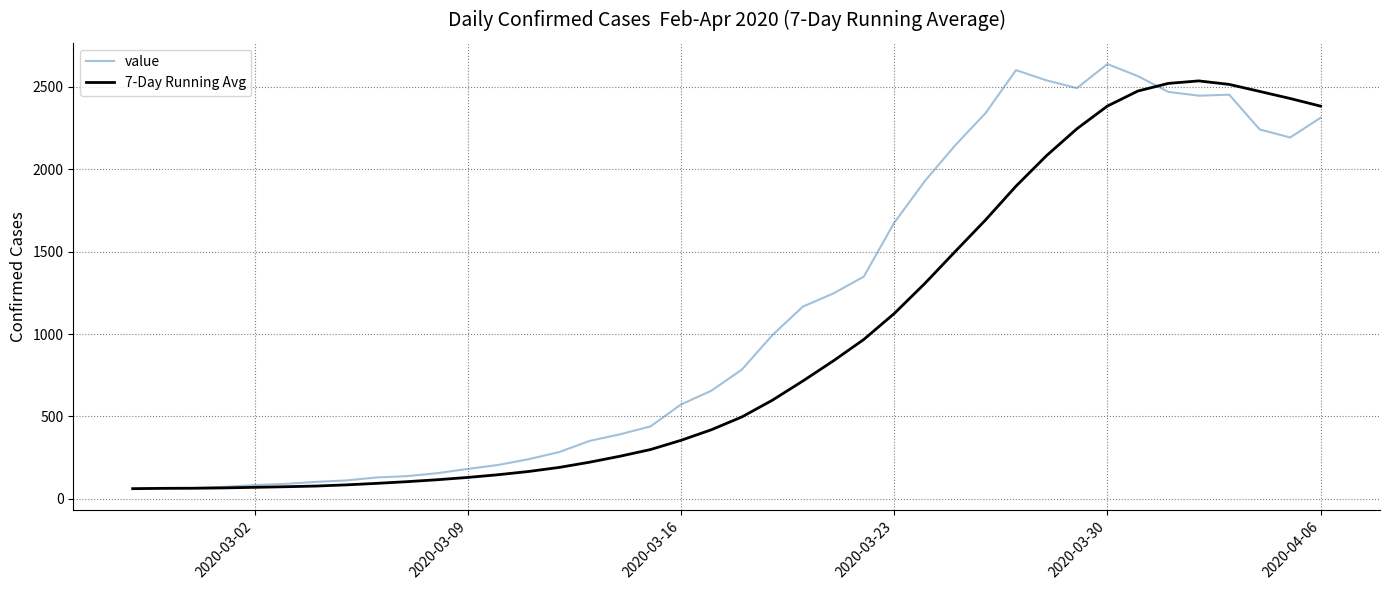

What are all the series names shown in the legend?

value, 7-Day Running Avg